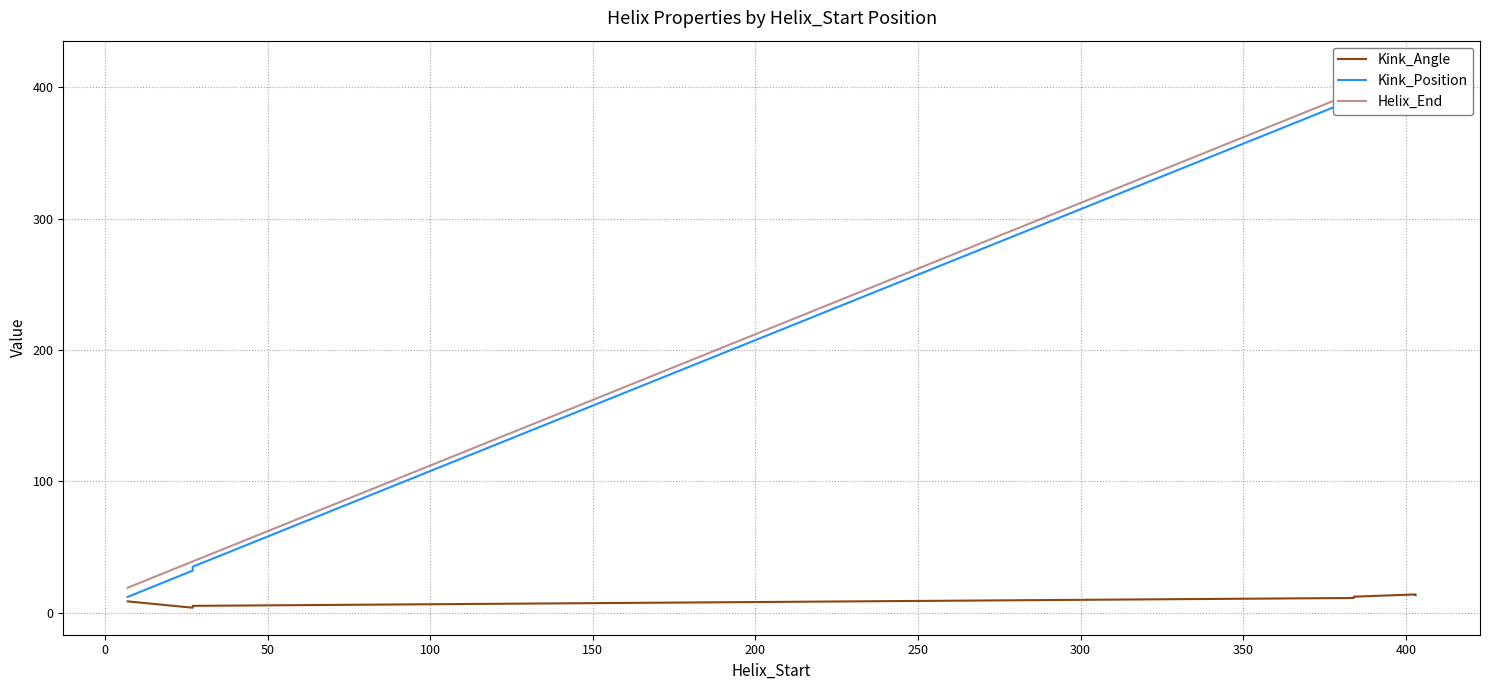

True or false: Helix_End has a value of 9.3 at 0.

False